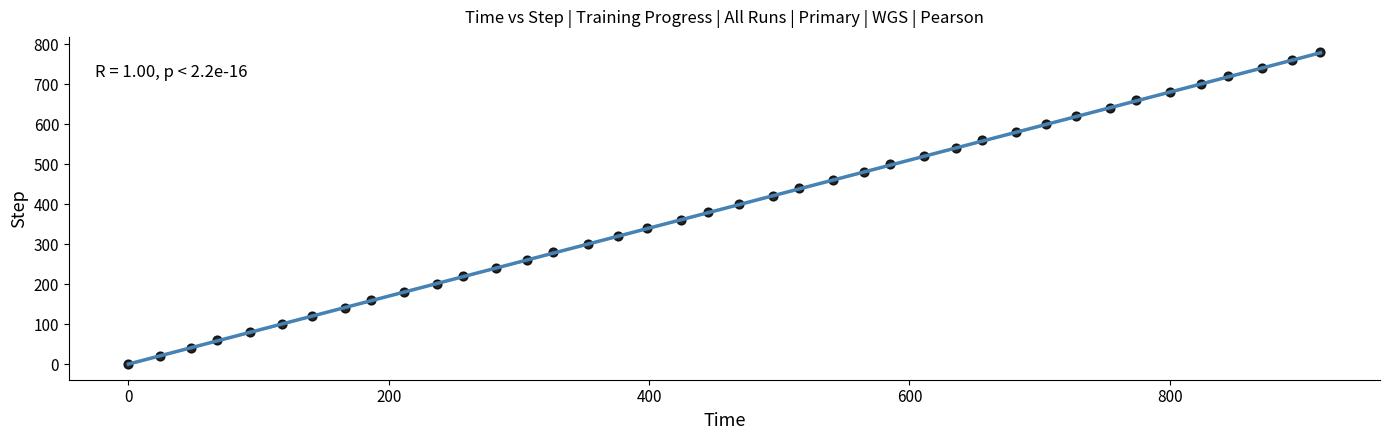

What is the range of Y values (max minus min)?

780